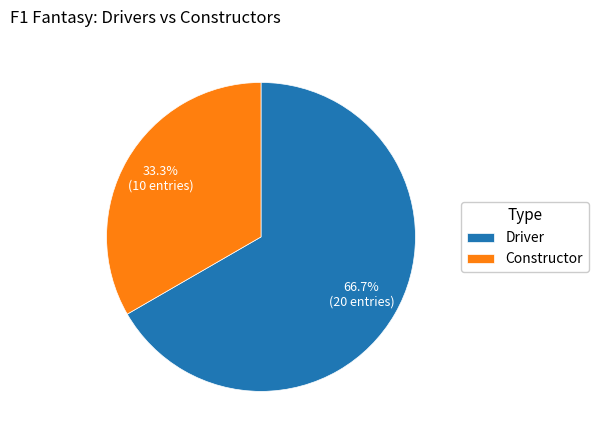

To the nearest percent, what is the difference between the Driver and Constructor slice percentages?

33%